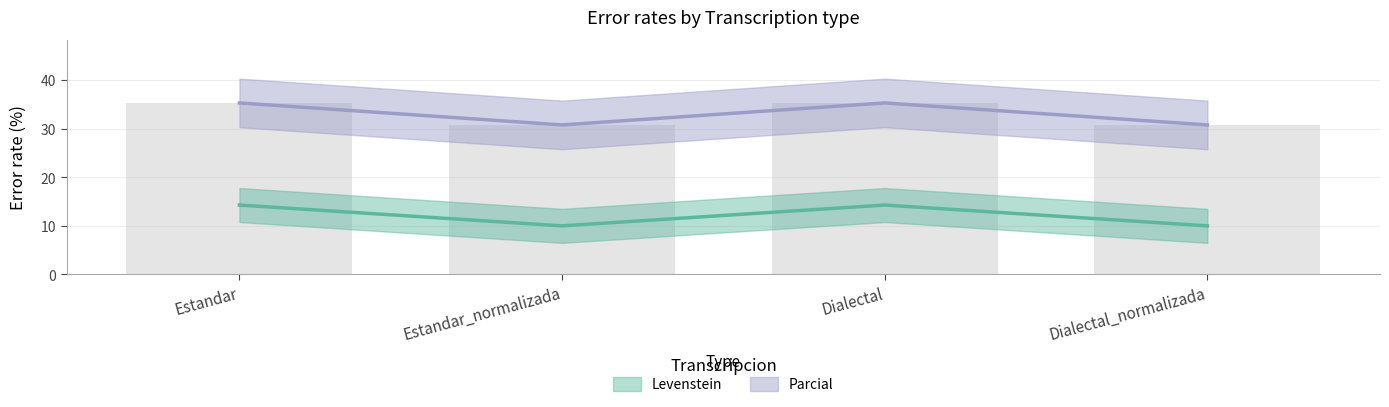

What is the sum of all Levenstein values?

48.6